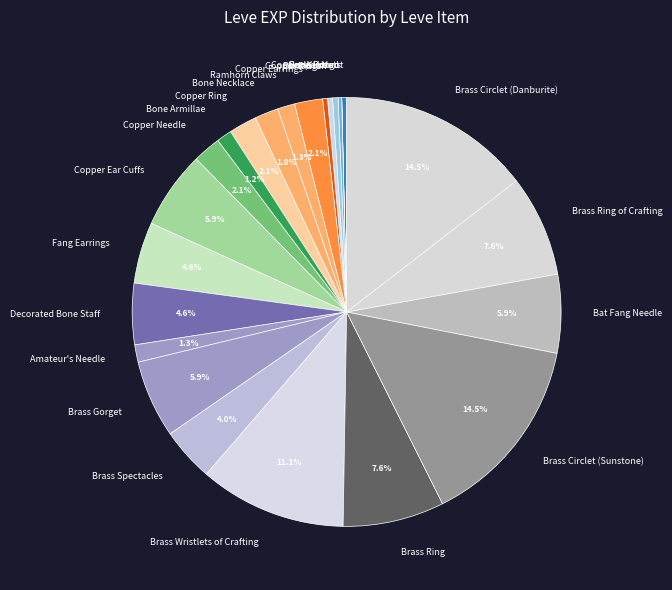

Which has a higher value, Brass Circlet (Danburite) or Brass Spectacles?

Brass Circlet (Danburite)